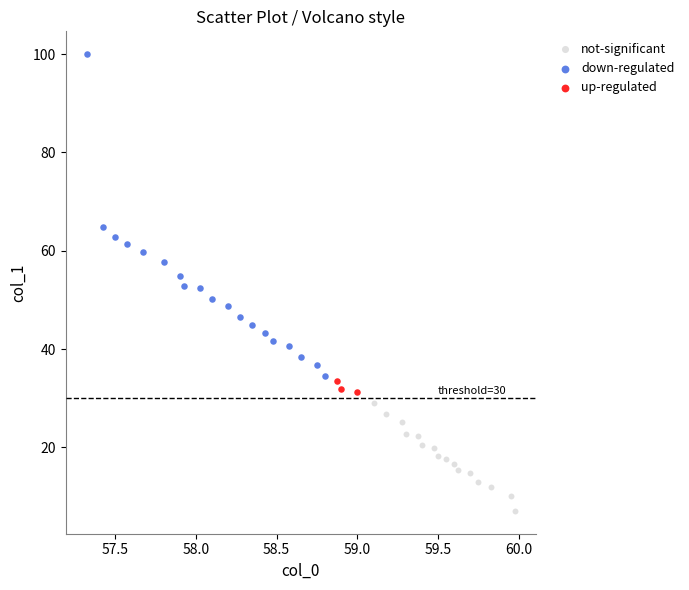

Which series has the widest spread of Y values?

down-regulated